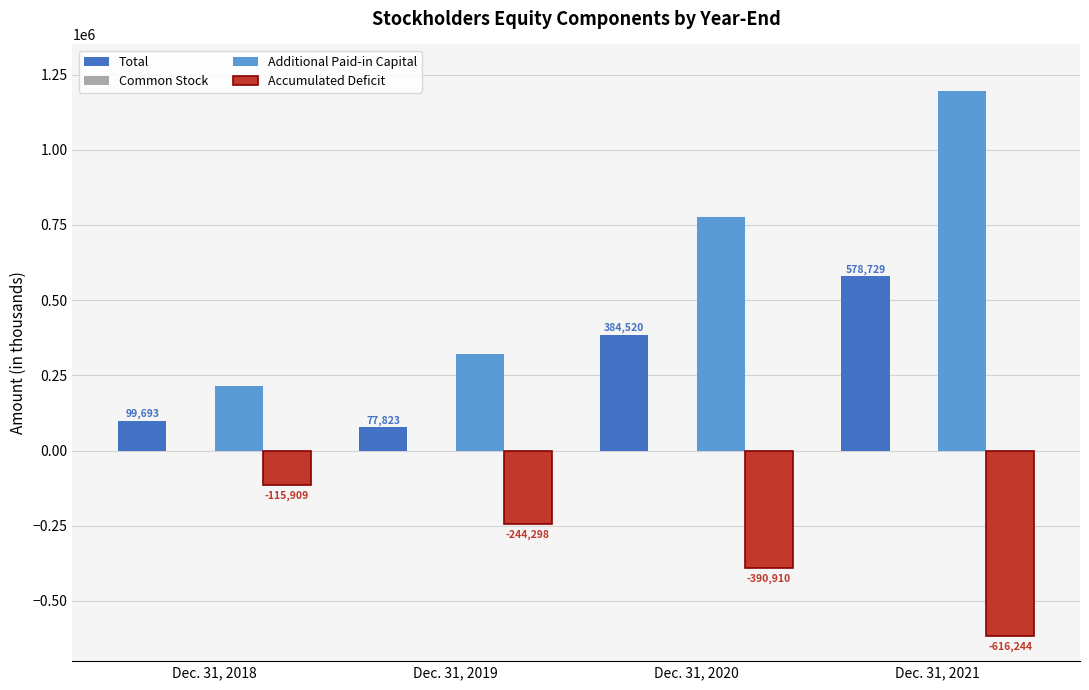

At which label is Total closest to 328276?

Dec. 31, 2020